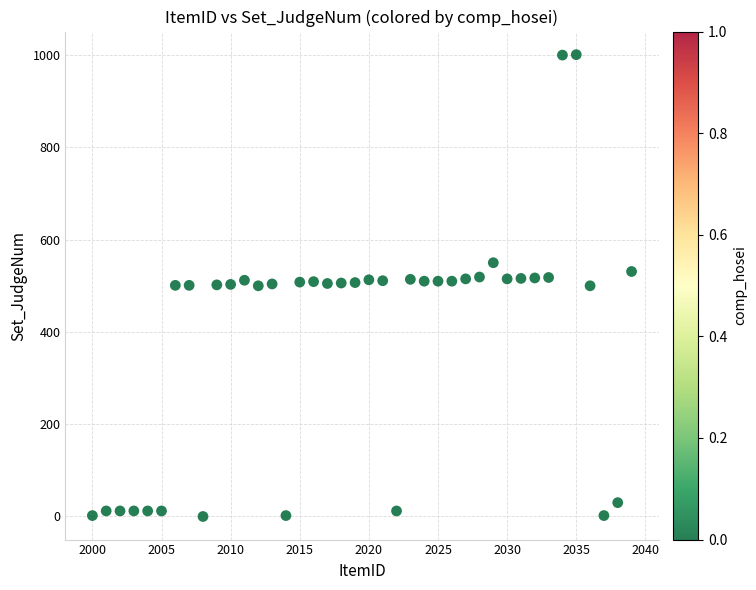

What is the range of Y values (max minus min)?

1001